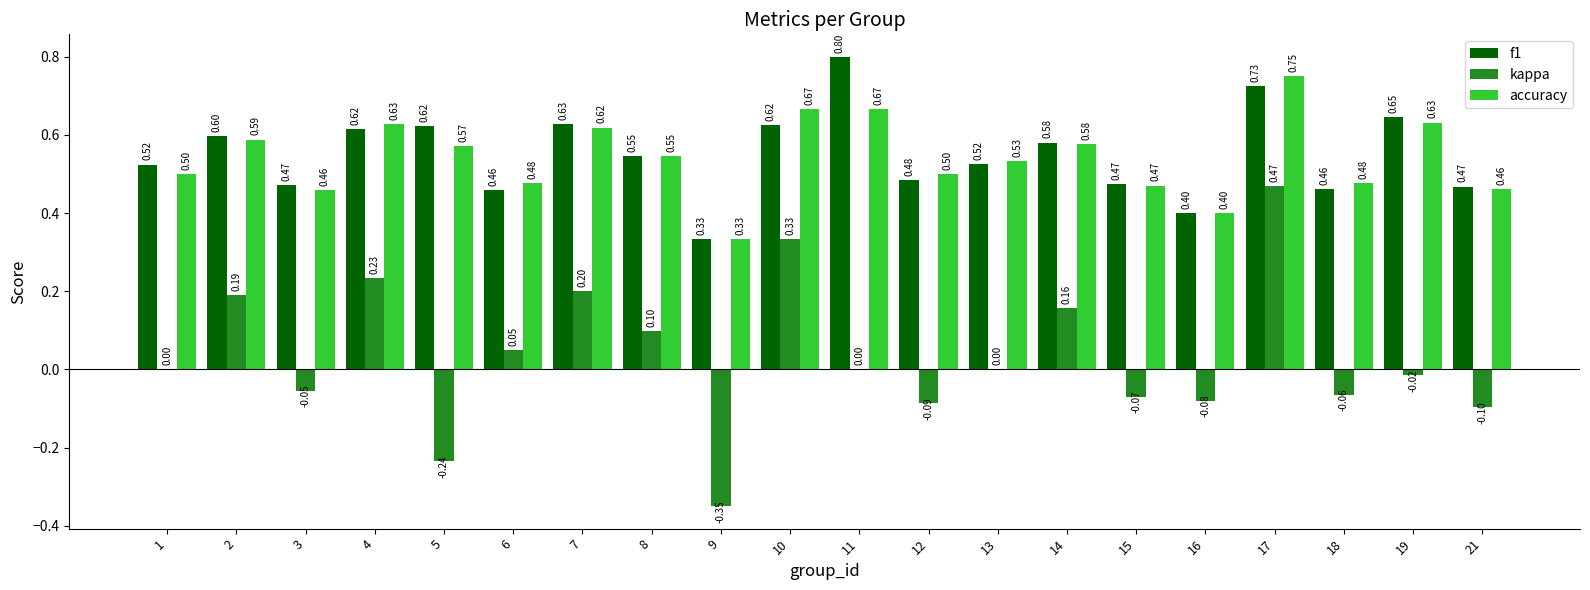

What is the total value across all series at 11?

1.5